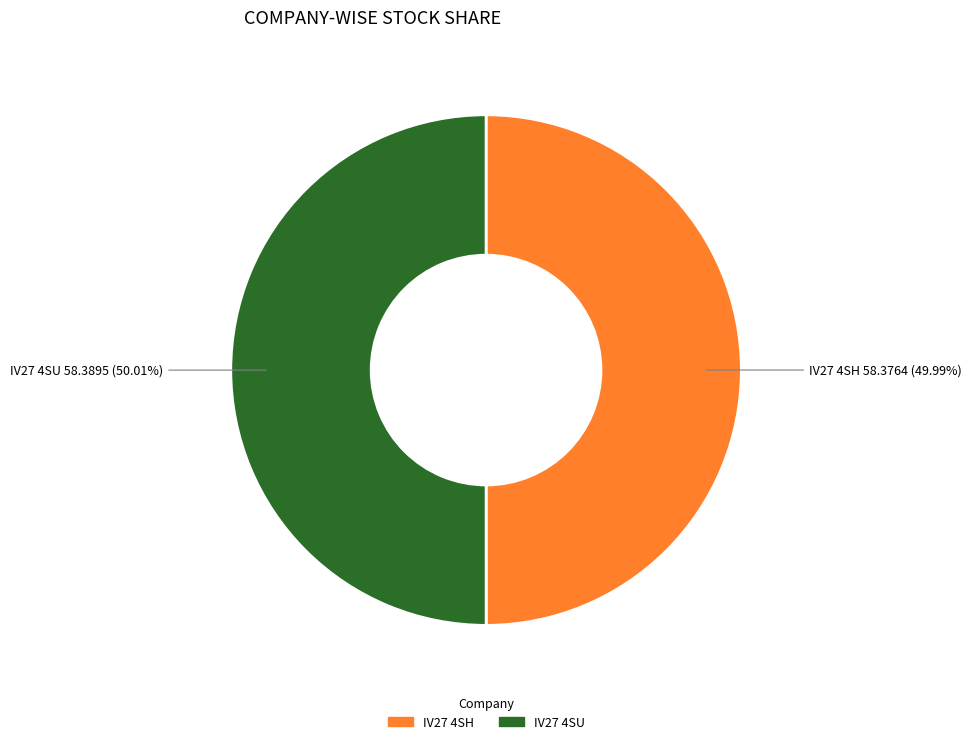

What is the ratio of the value at IV27 4SH to the value at IV27 4SU?

1.0